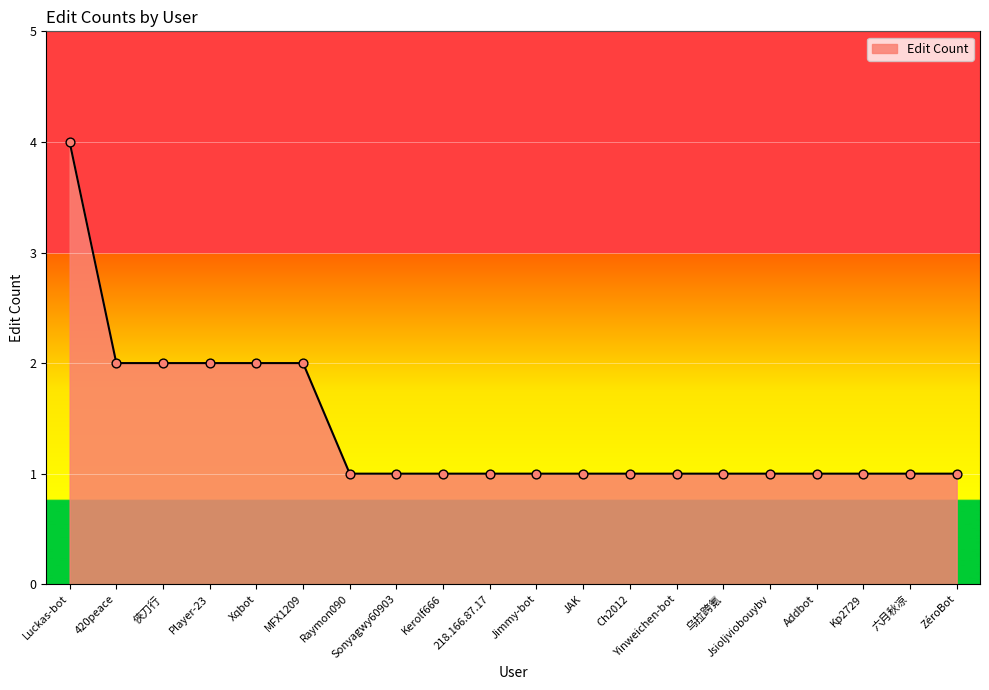

Approximately how many times larger is the value at Kerolf666 compared to Addbot?

1.0